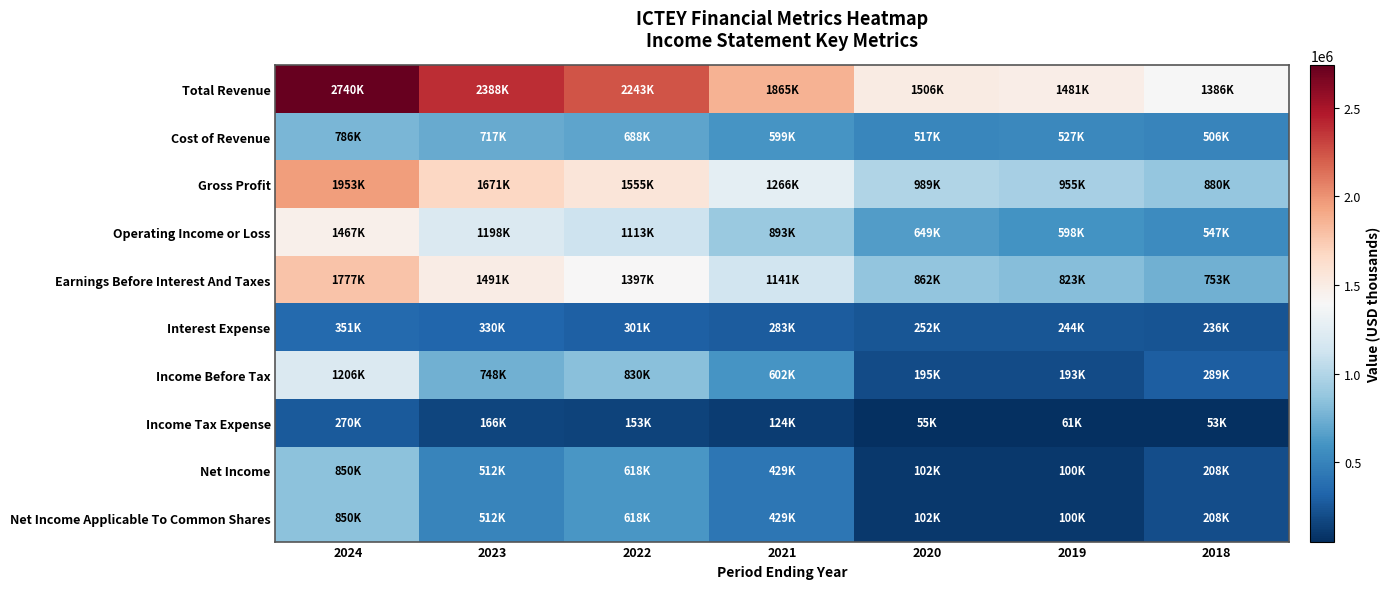

Which series changed the most between 2022 and 2018?

Total Revenue